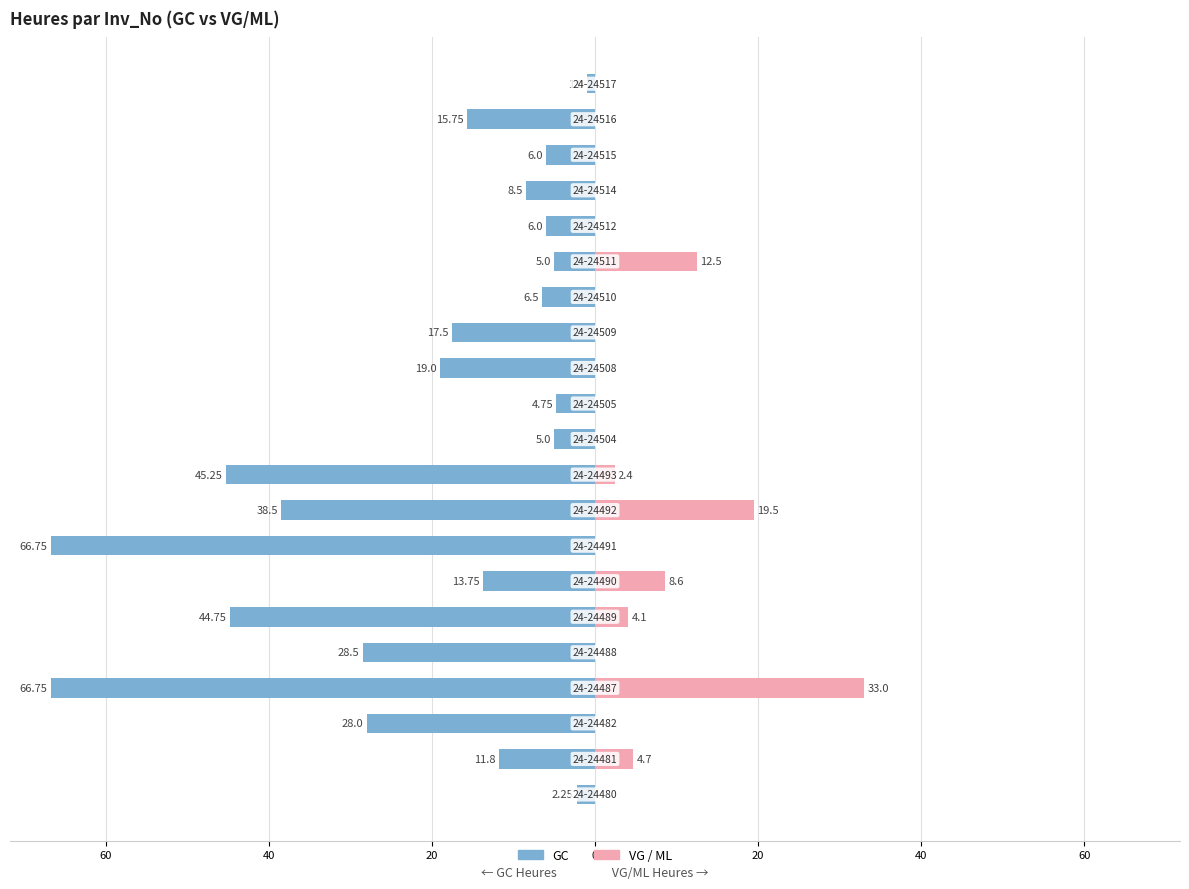

Between 40 and 19, which is larger?

40